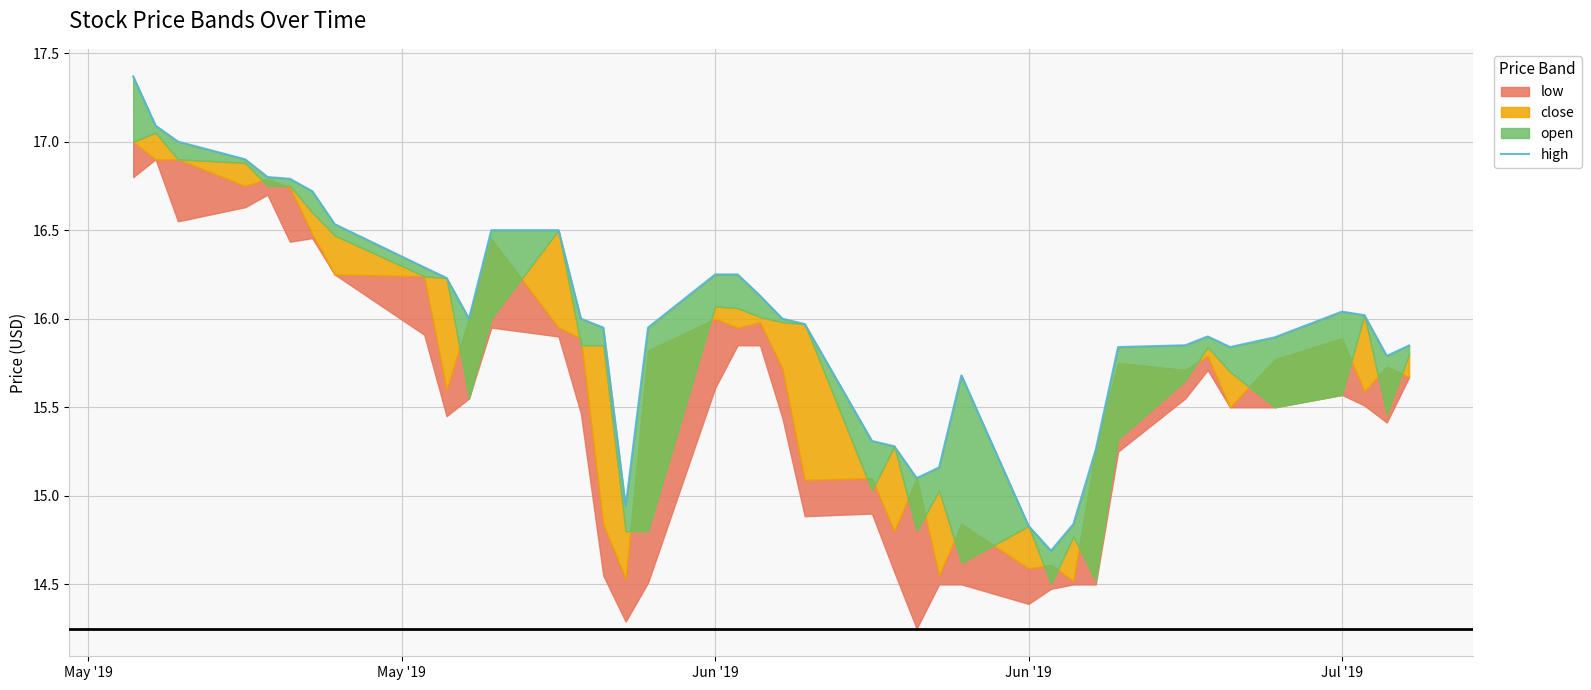

Approximately how many times larger is the value at 27 compared to Jul '19?

0.9